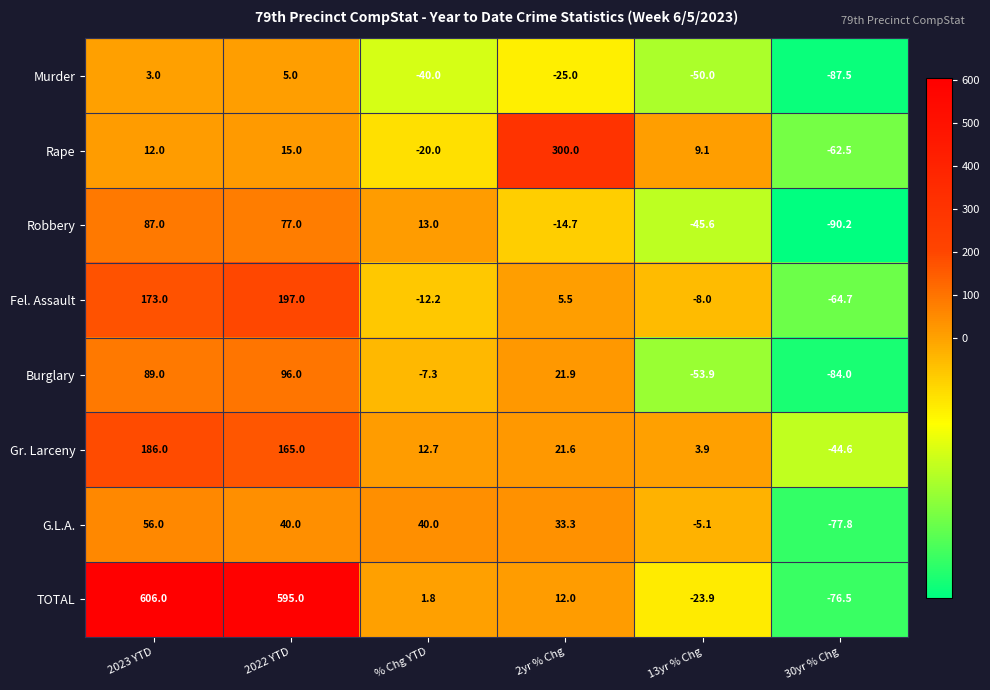

At which label is G.L.A. closest to -10?

13yr % Chg